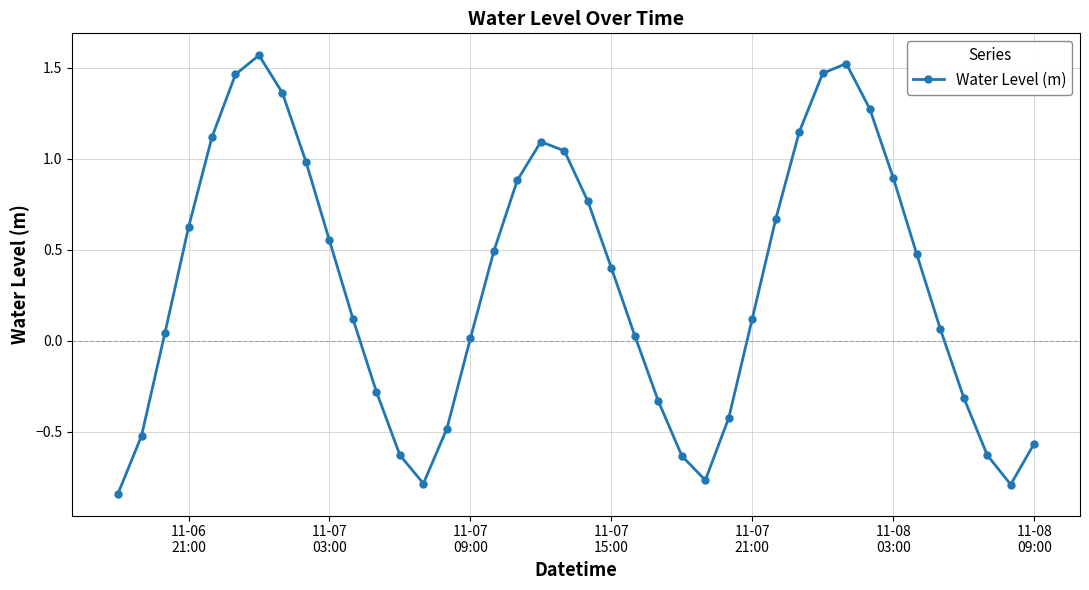

True or false: there are more than 2 points higher than both neighbors.

True